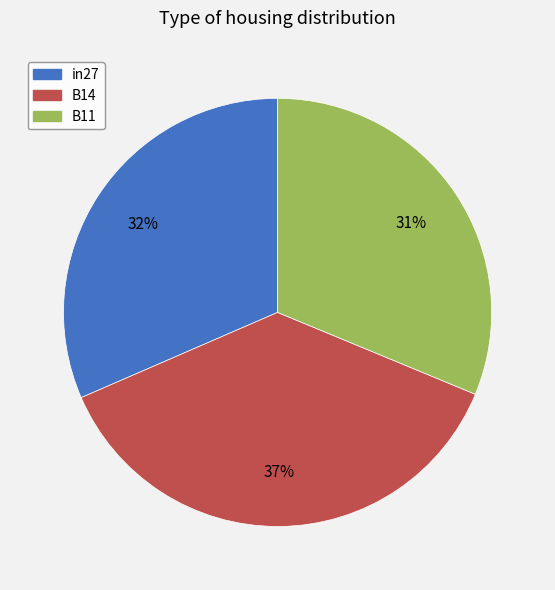

How many slices are in this pie chart?

3